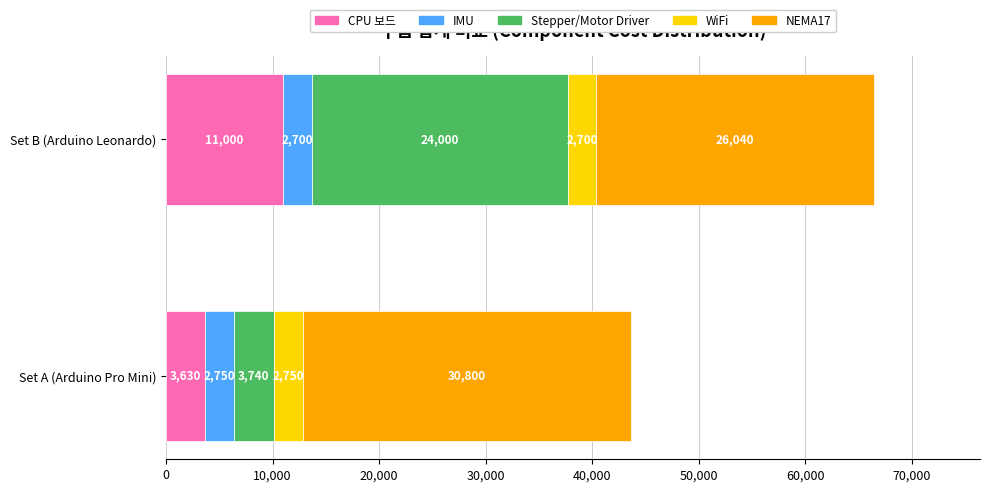

What is the total value across all series at Set B (Arduino Leonardo)?

66440